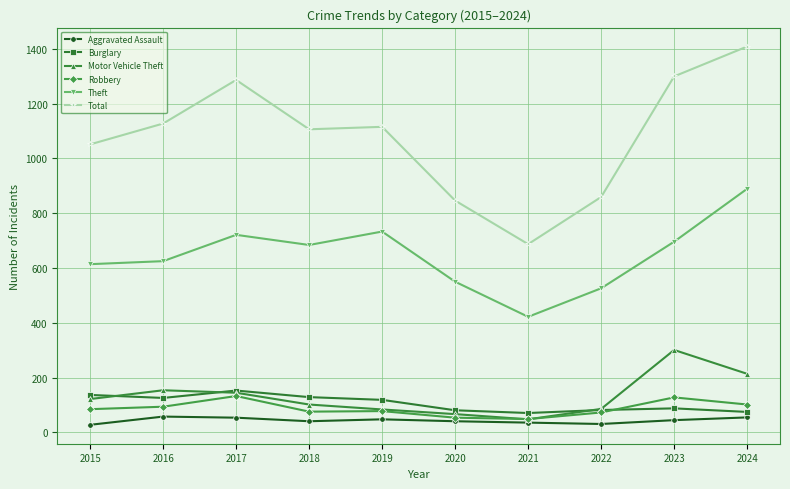

Which series has the widest spread of values?

Total